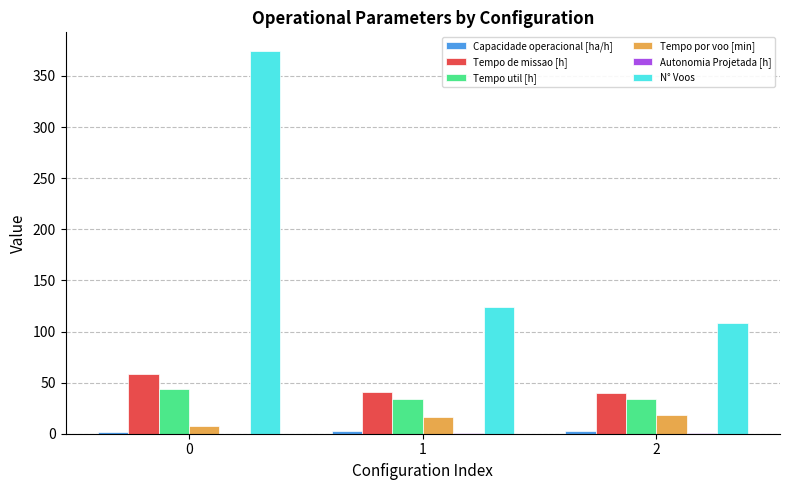

Count the number of data series in this chart.

6